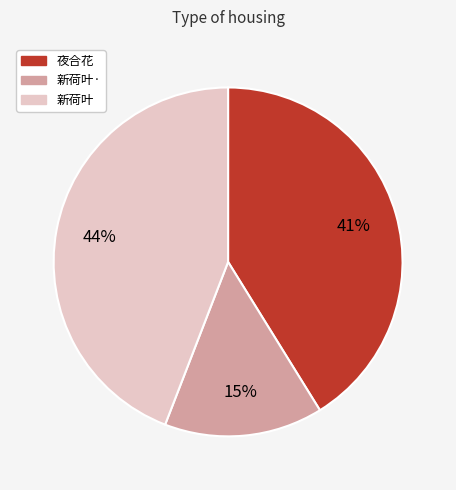

Is there any slice that represents more than half of the pie?

No